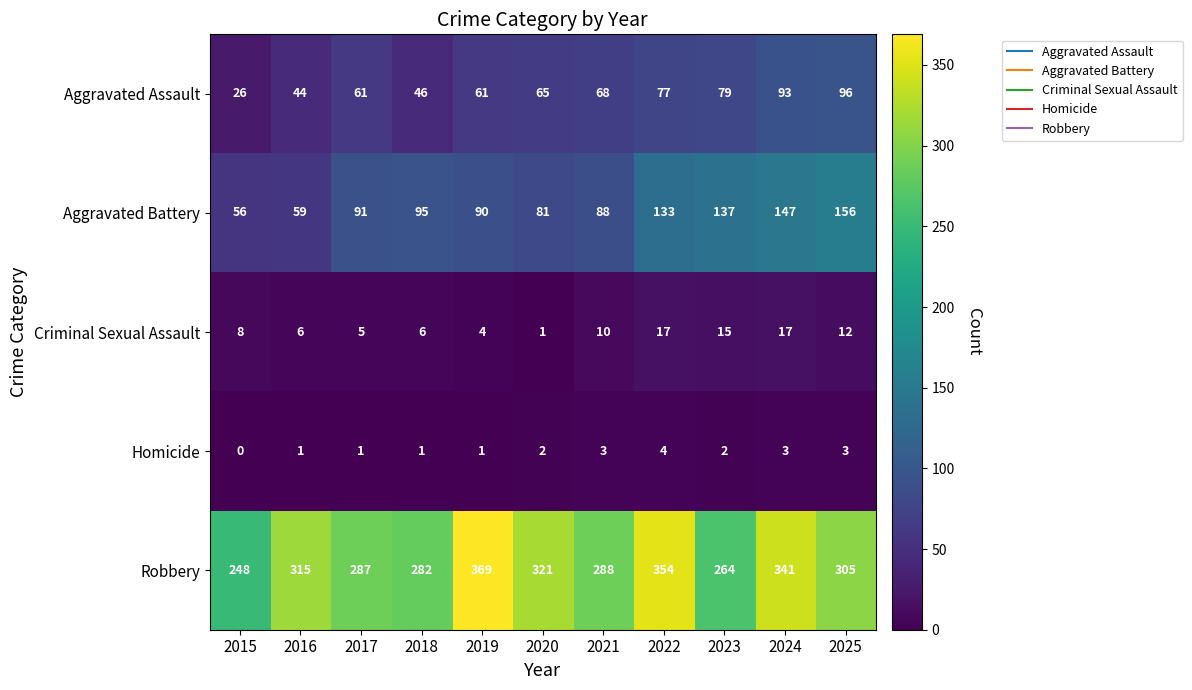

Read the Criminal Sexual Assault value at 2024, to the nearest 5.

15